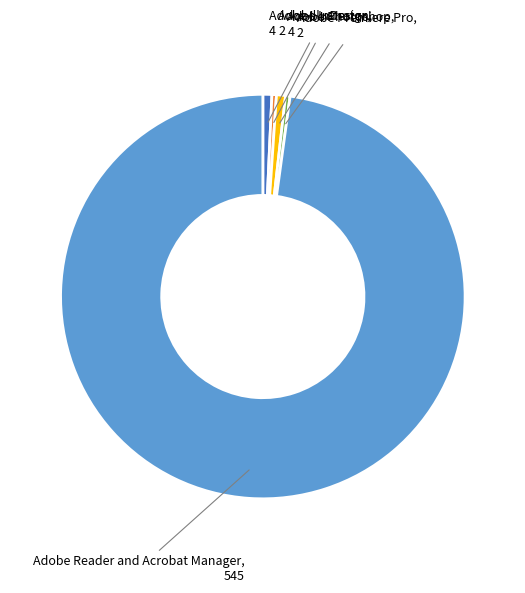

How many slices are in this pie chart?

5